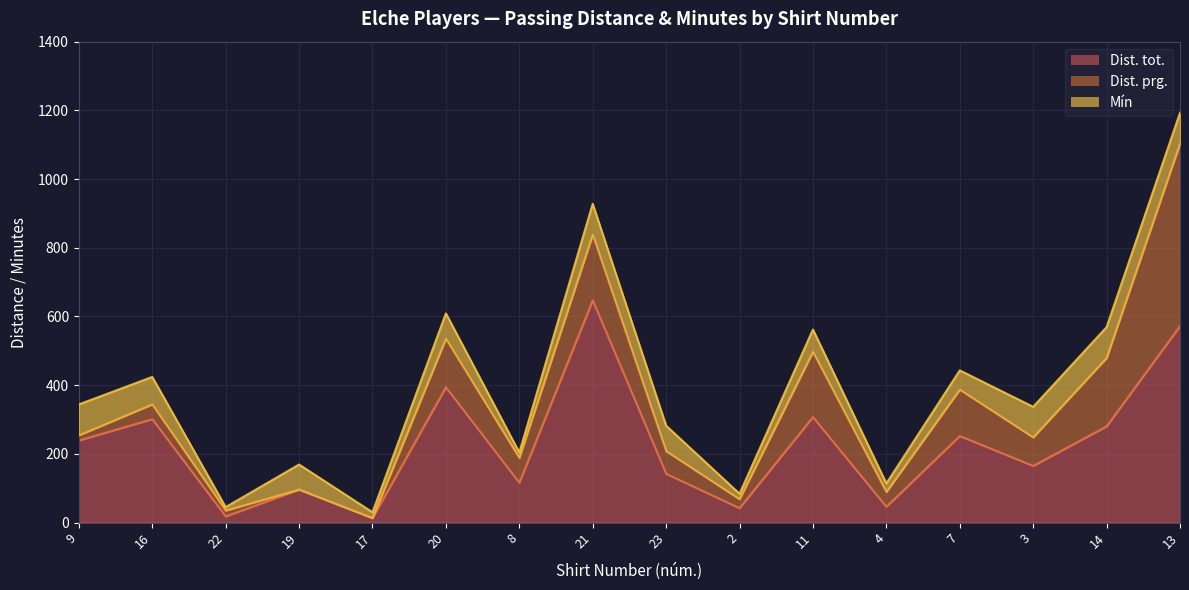

Reading left to right, what are all the values shown in this chart?

Dist. tot.: 9=239	16=301	22=18	19=96	17=13	20=394	8=116	21=647	23=142	2=42	11=307	4=46	7=252	3=165	14=280	13=572
Dist. prg.: 9=15	16=43	22=17	19=0	17=0	20=141	8=72	21=191	23=66	2=26	11=190	4=43	7=135	3=83	14=199	13=531
Mín: 9=90	16=80	22=10	19=73	17=17	20=74	8=16	21=90	23=74	2=16	11=65	4=25	7=56	3=89	14=90	13=90